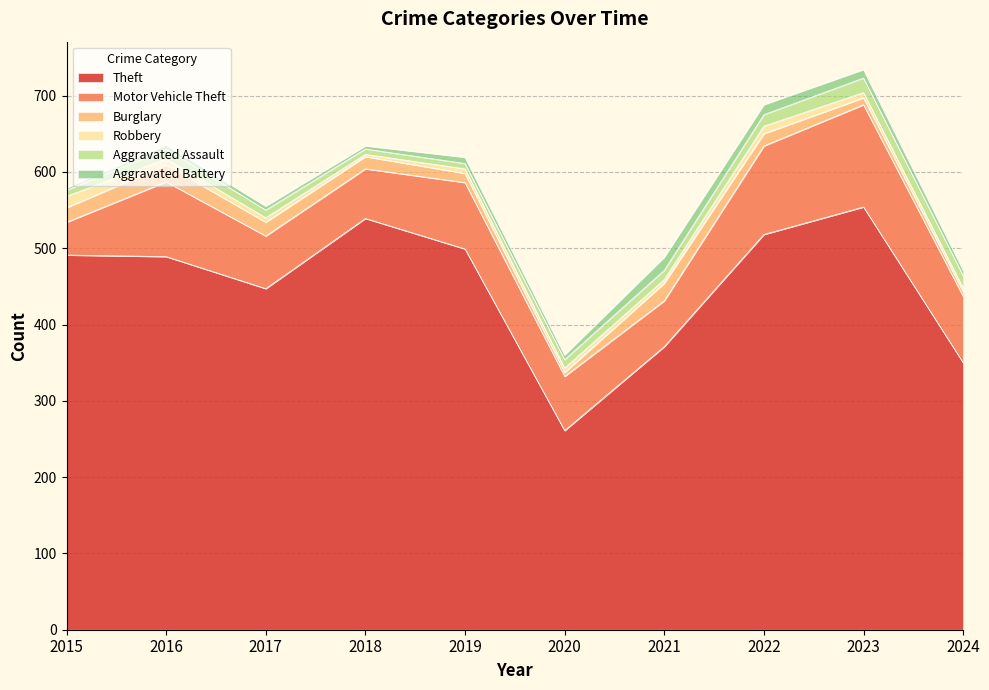

What is the smallest value displayed?

3